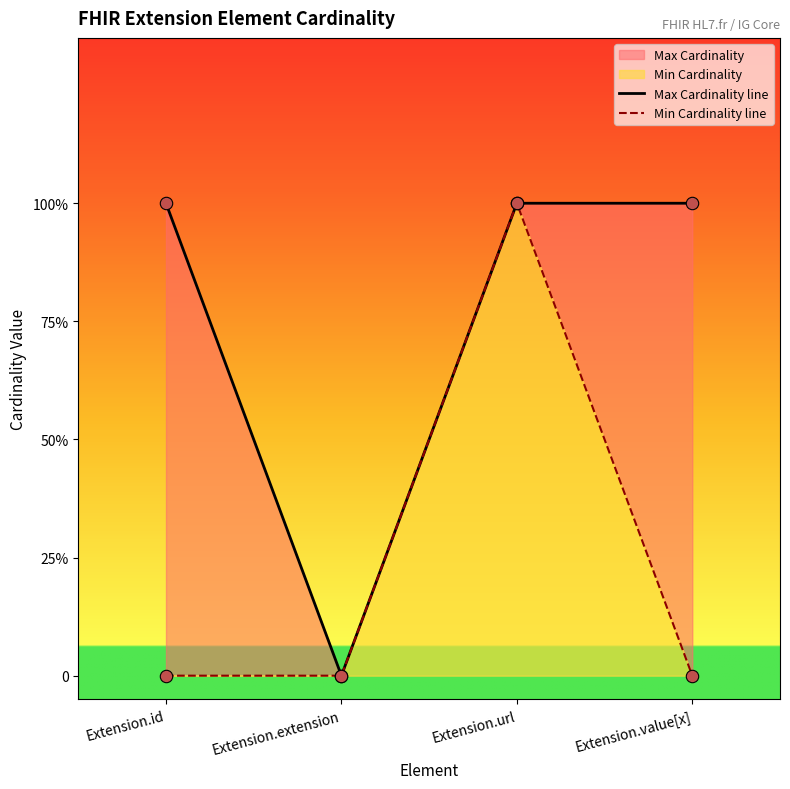

Which series has the widest spread of Y values?

Max Cardinality line